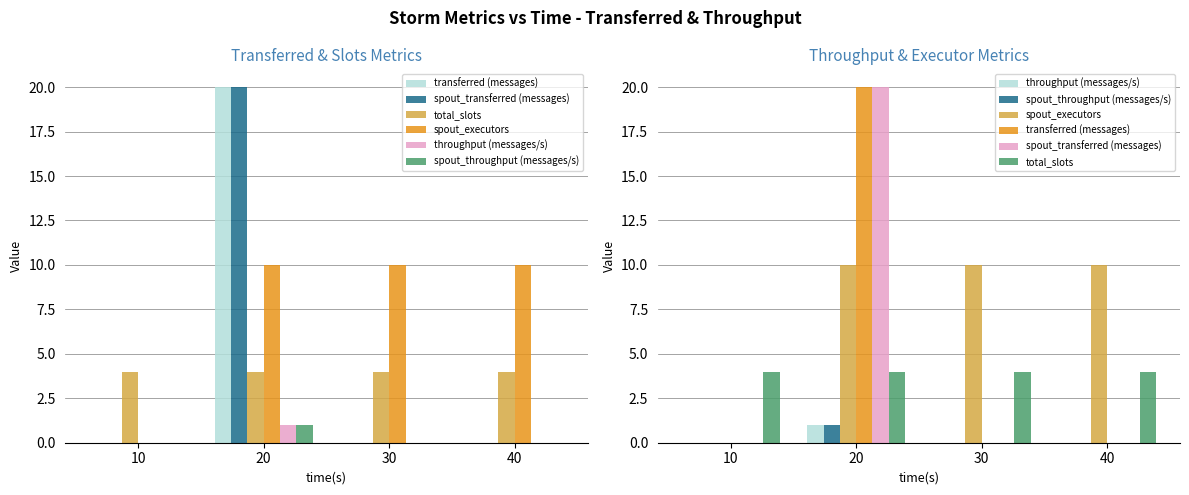

What is the value of the total_slots bar at the 4th from the left?

4